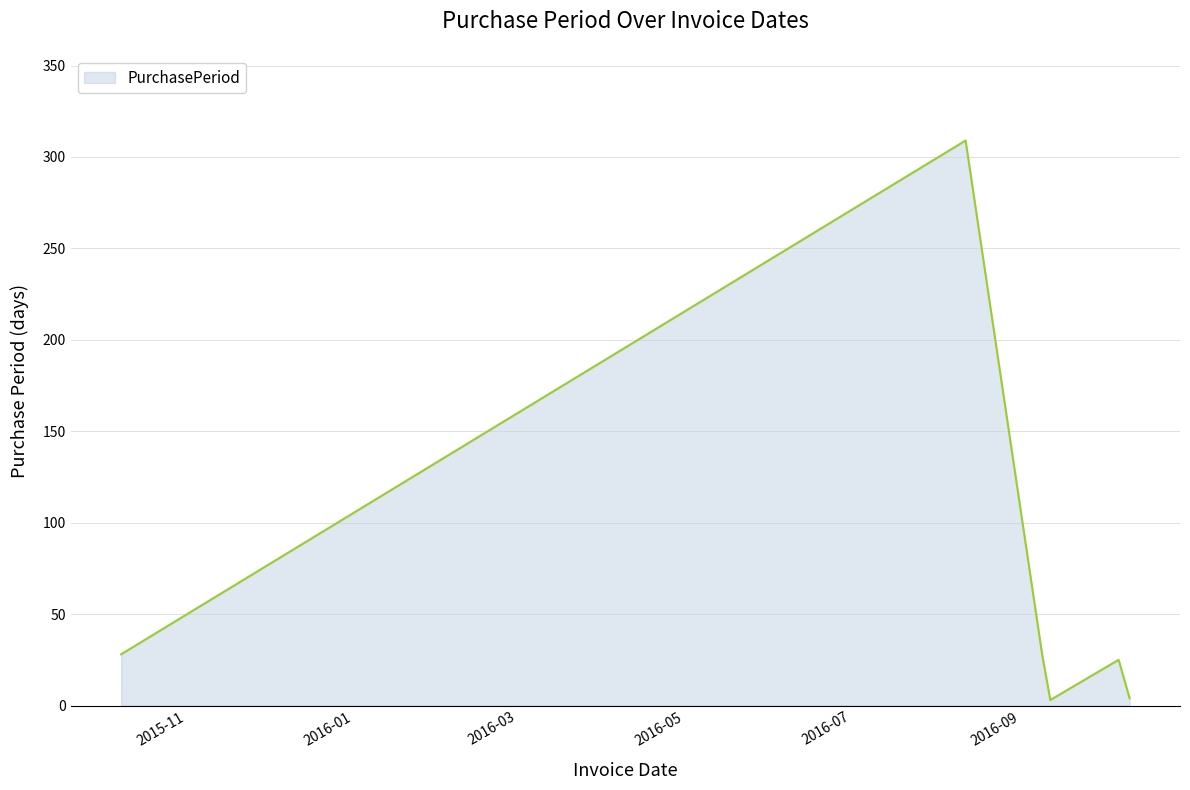

What is the difference between the maximum and second lowest values?

305